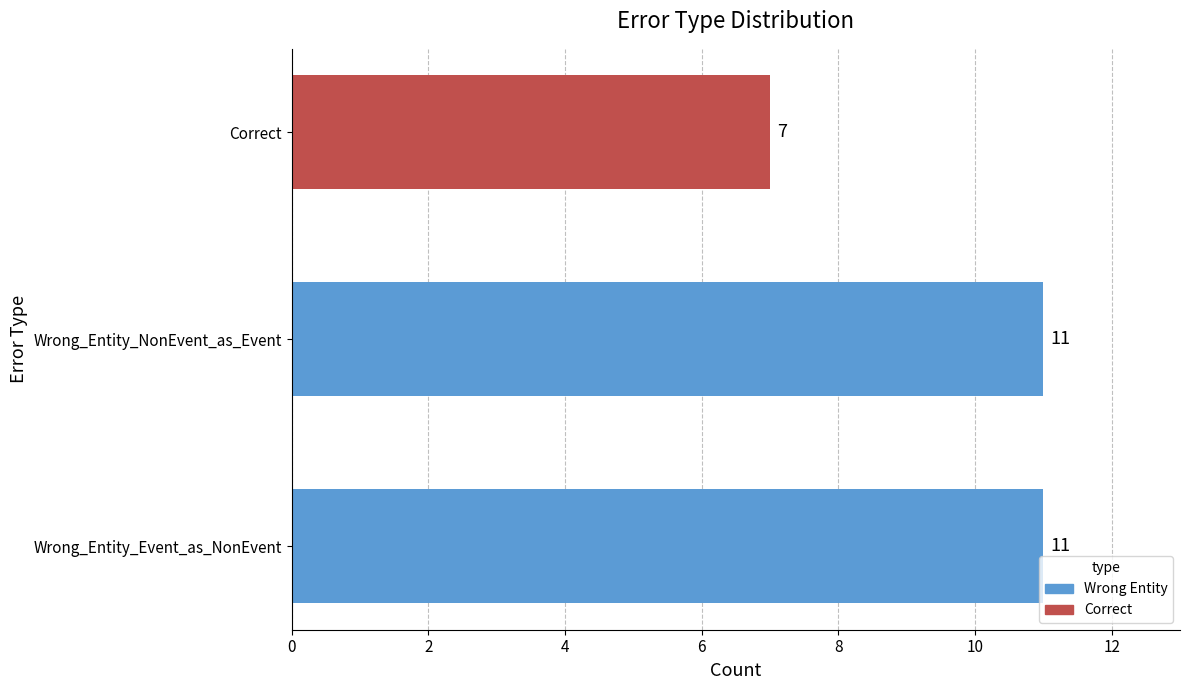

Are the bars horizontal?

Yes